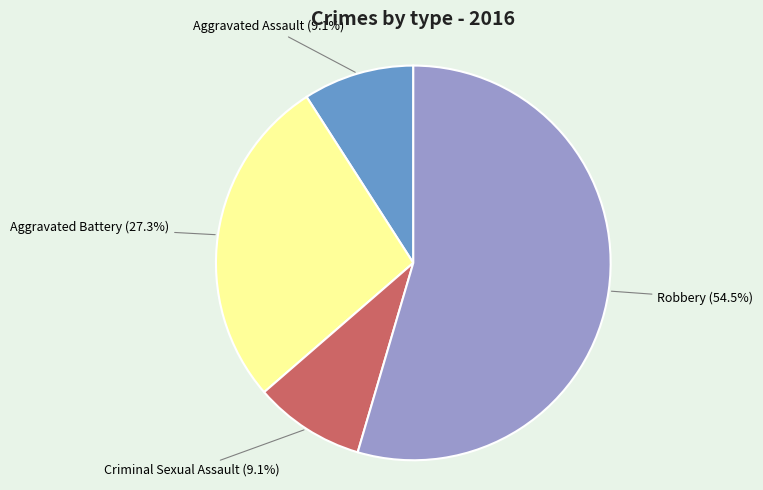

Approximately how many times larger is the value at Robbery (54.5%) compared to Criminal Sexual Assault (9.1%)?

6.0